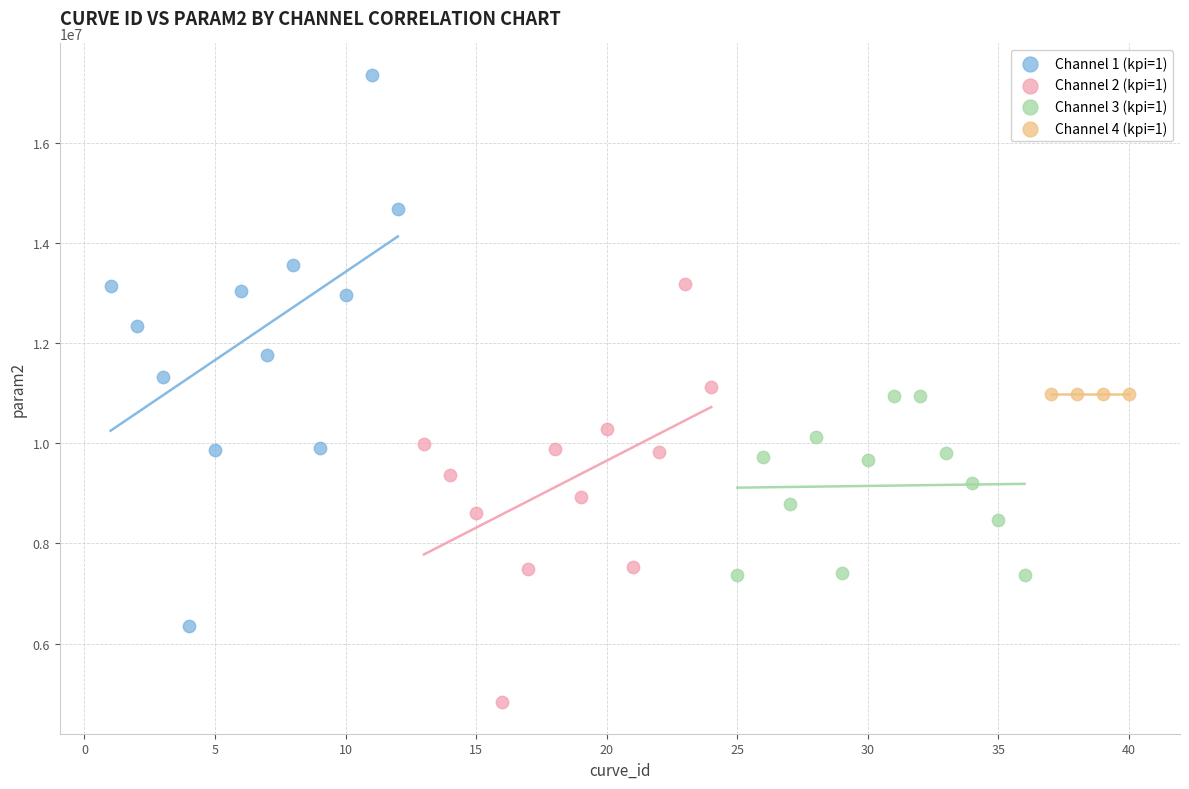

Which series contains the lowest Y value?

Channel 2 (kpi=1)